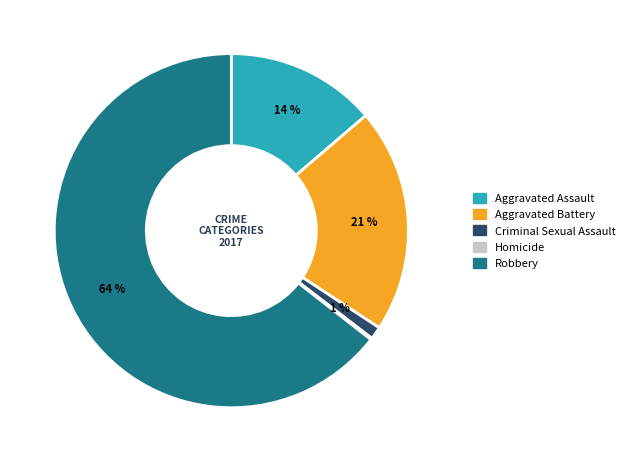

Which has a higher value, Aggravated Assault or Robbery?

Robbery